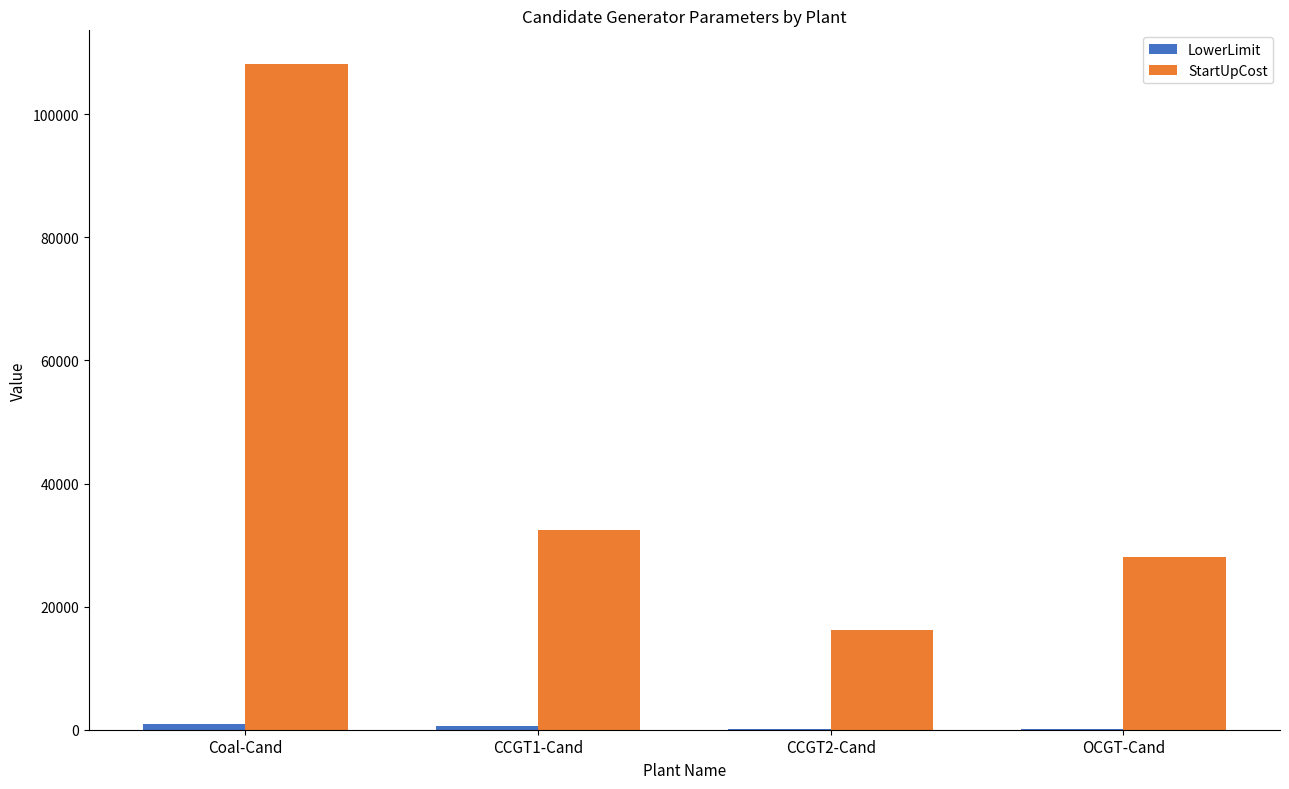

The StartUpCost series shows 72927 at Coal-Cand. True or false?

False